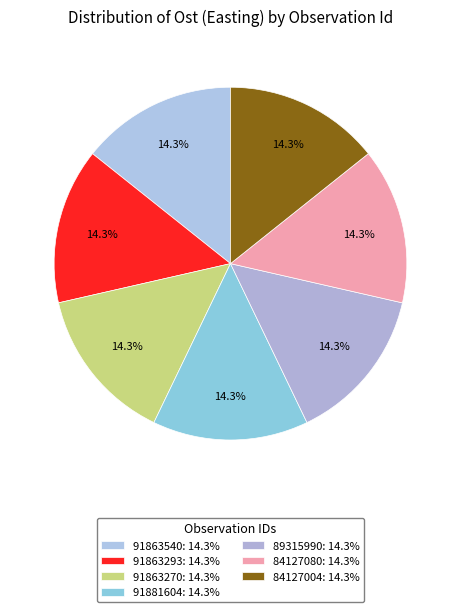

To the nearest percent, what percentage of the pie is 91863293?

14%